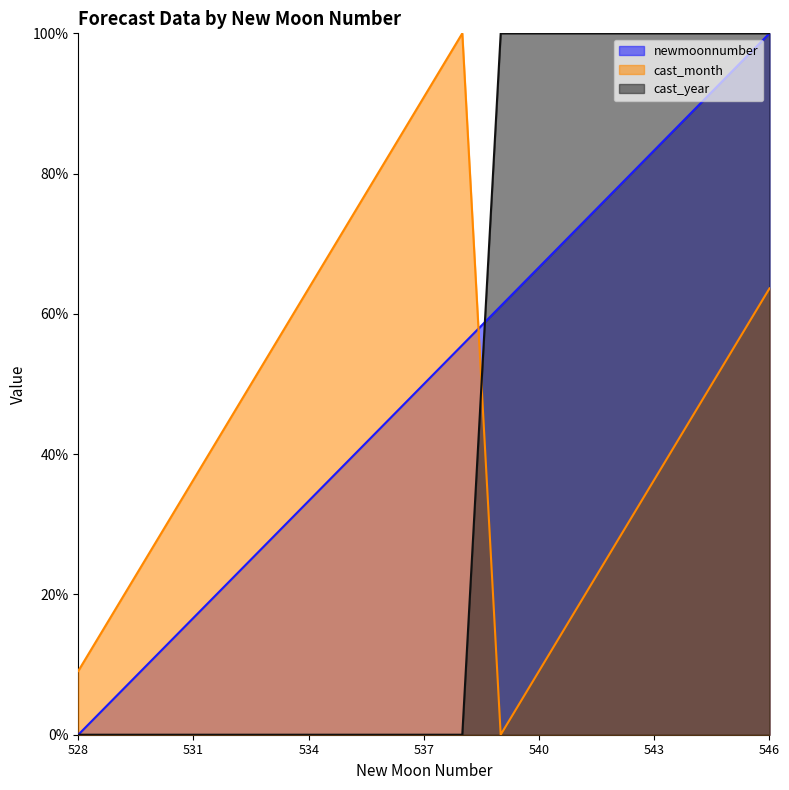

What are all the series names shown in the legend?

newmoonnumber, cast_month, cast_year